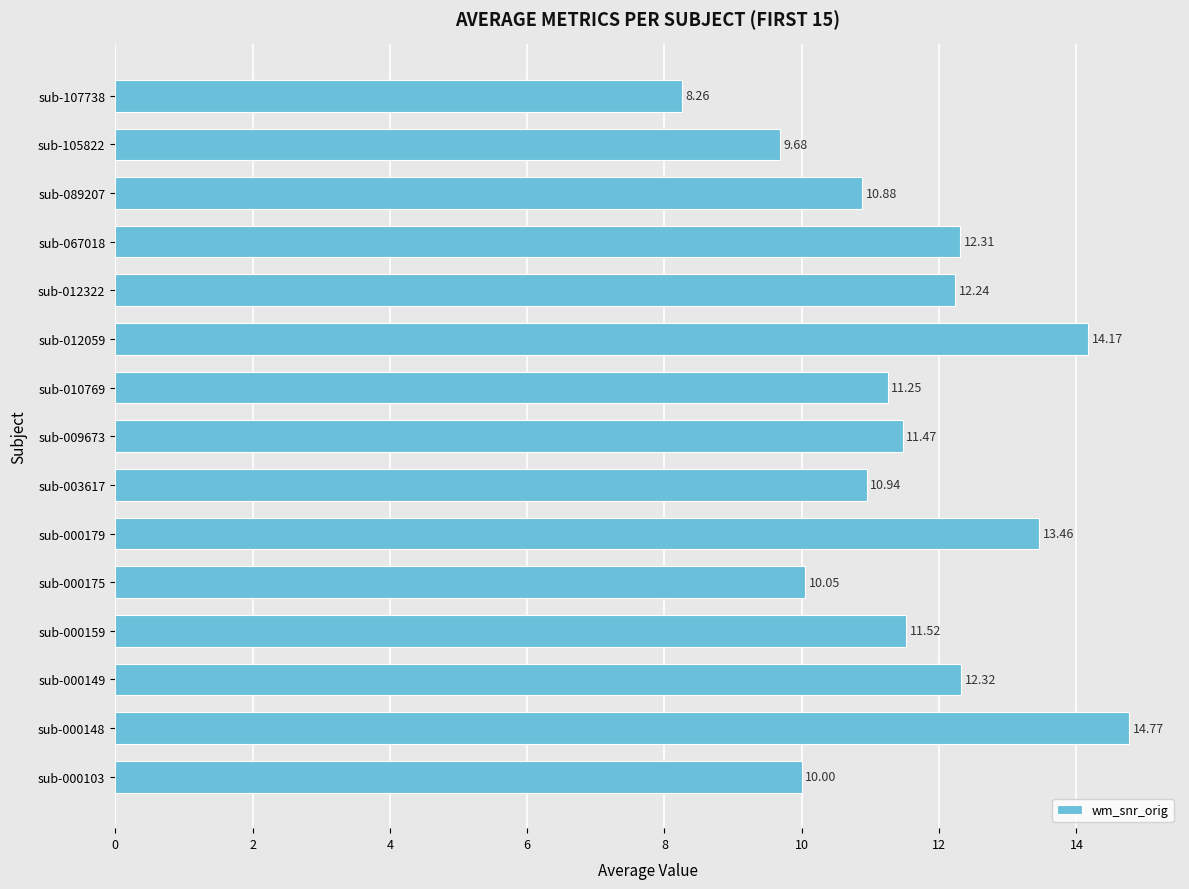

Does the chart contain stacked bars?

No